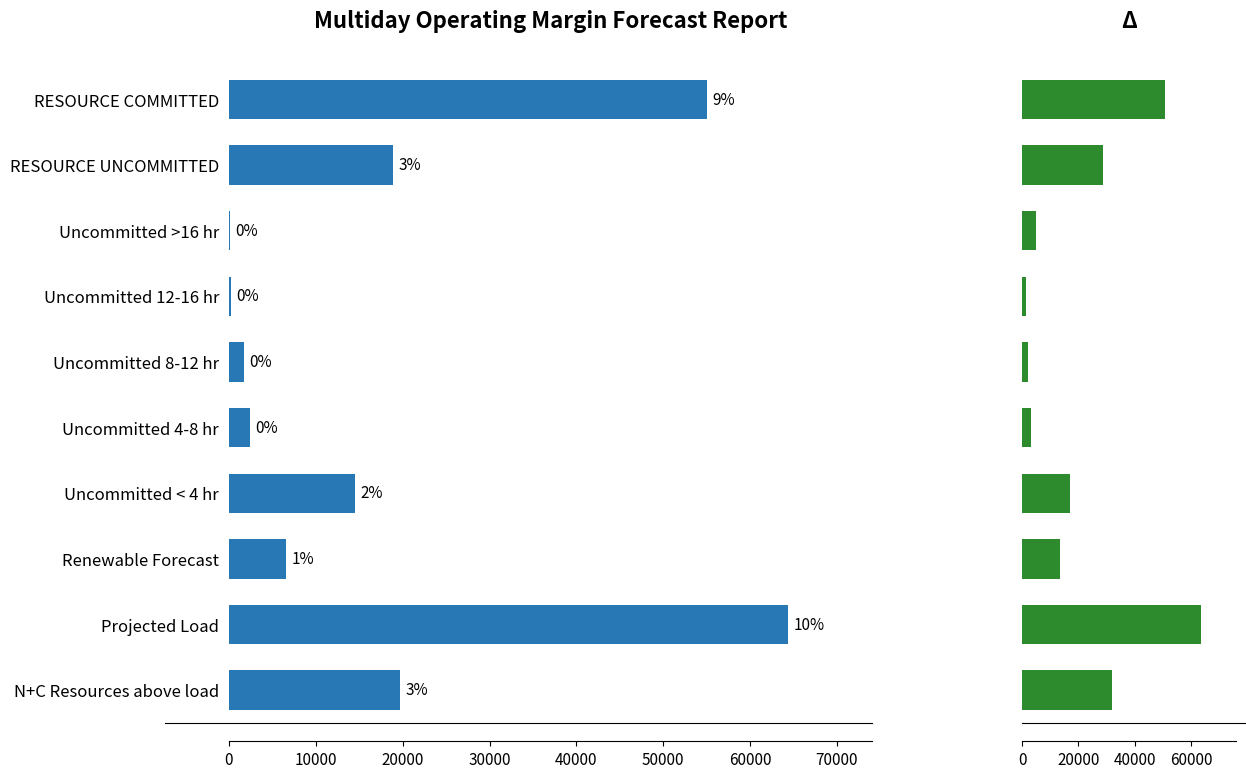

How many groups of bars are there?

10